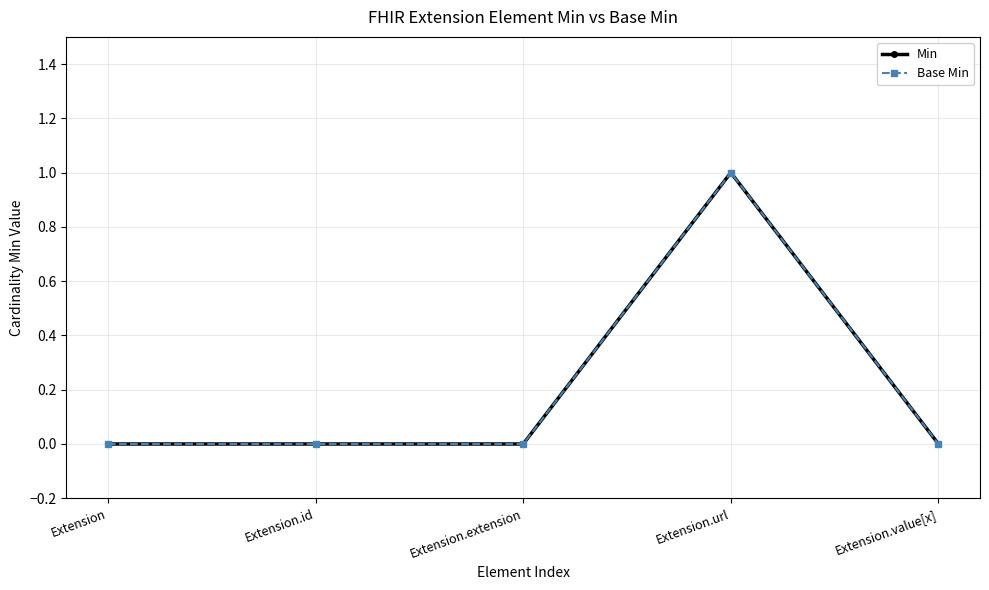

True or false: Base Min and Min cross at least once.

False